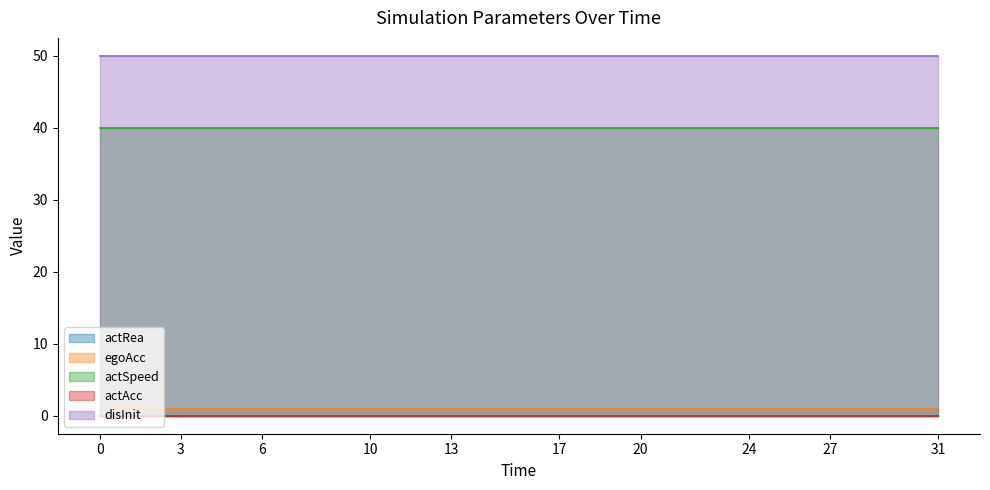

The value of actAcc at 1 is 0. True or false?

True